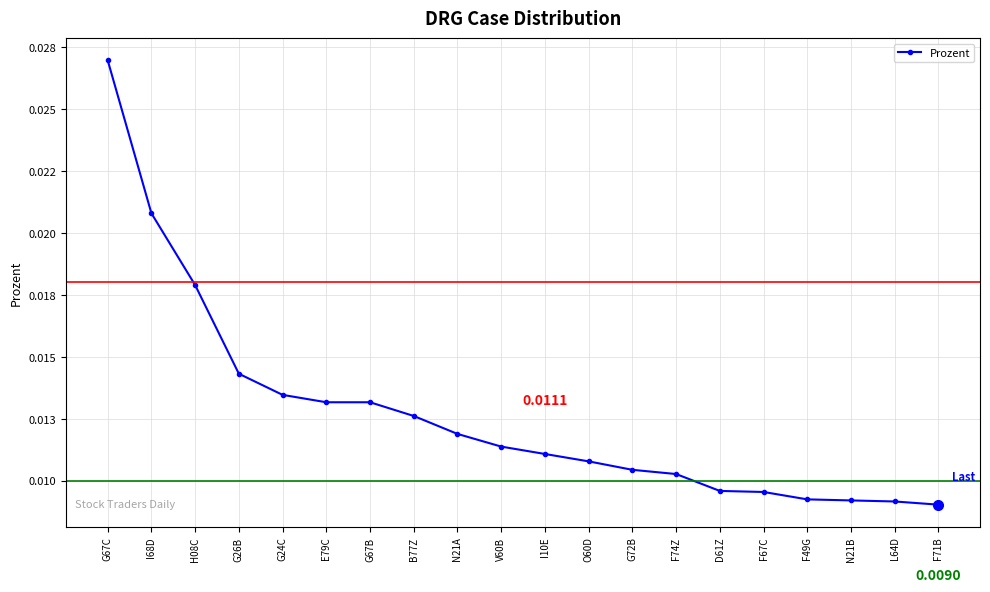

The value at L64D is 0.0. True or false?

False